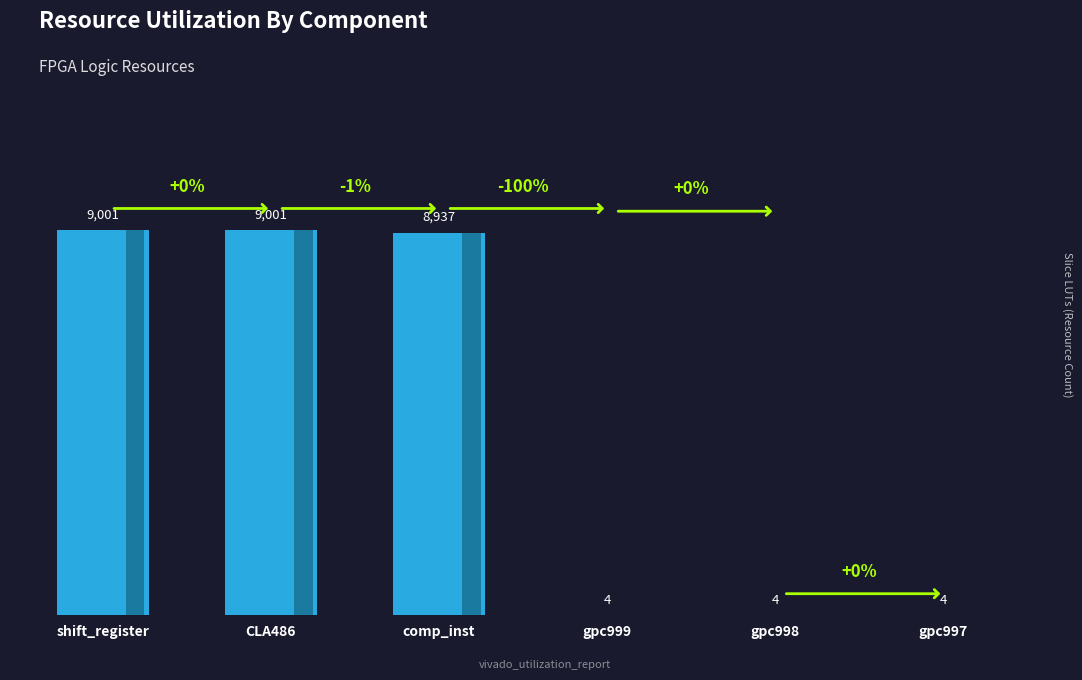

How many distinct data groups are displayed?

1